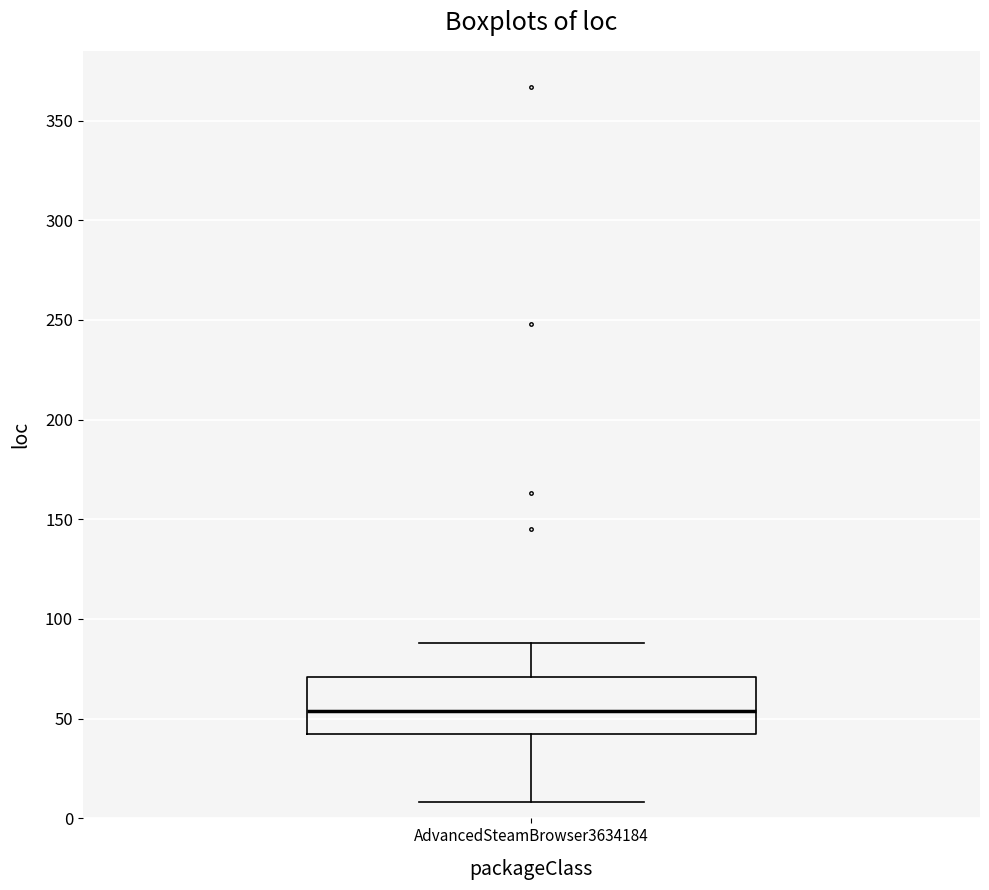

Transcribe this box plot: give where the median line is, the range the box spans, and where the two whiskers end, as read against the y-axis. The values are not printed on the chart, so give them approximately, as read against the axis.

median 55, box 45 to 70, whiskers 10 to 90